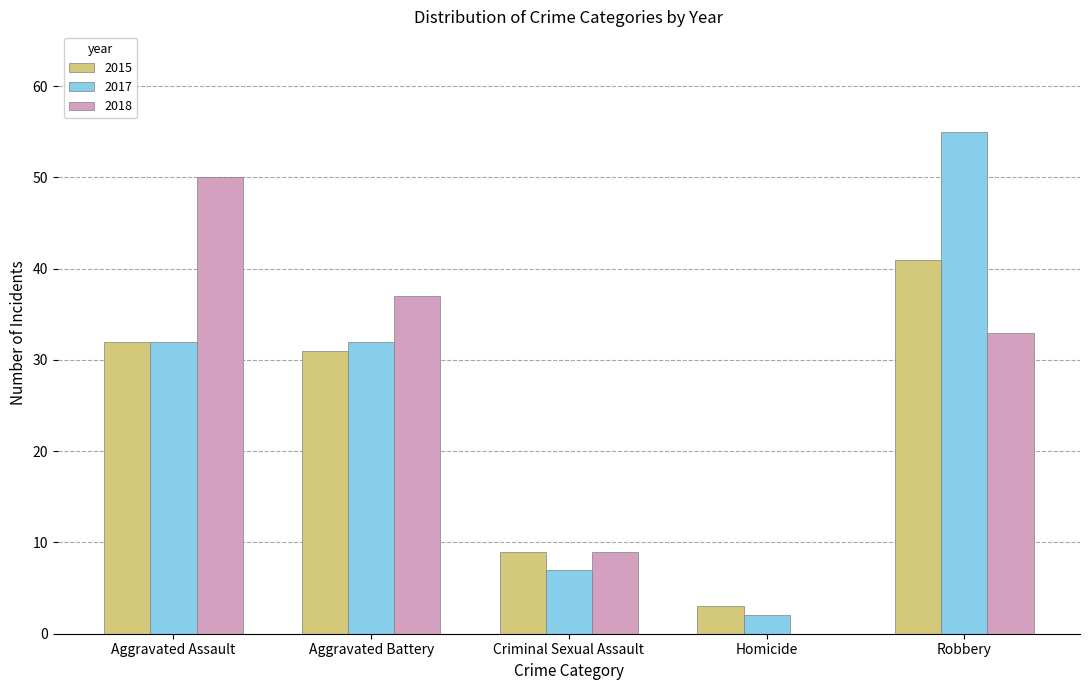

Between Criminal Sexual Assault and Homicide, which series saw the biggest shift?

2018